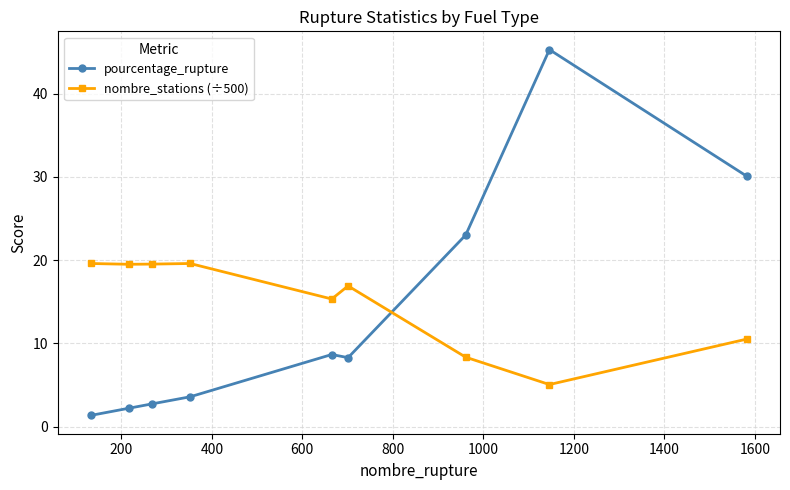

Rank the series by their maximum value, from highest to lowest.

pourcentage_rupture, nombre_stations (÷500)